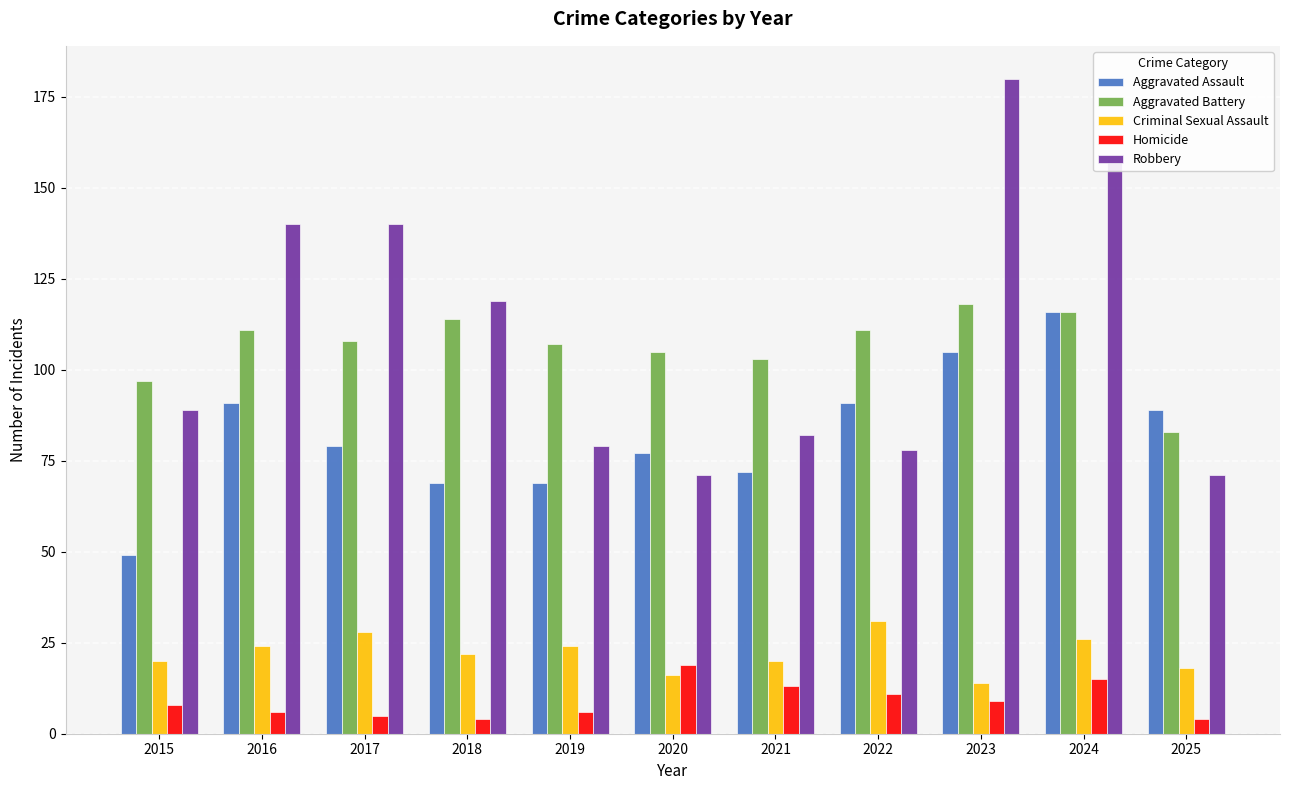

Reading left to right, list all the values displayed in this chart.

Aggravated Assault: 49	91	79	69	69	77	72	91	105	116	89
Aggravated Battery: 97	111	108	114	107	105	103	111	118	116	83
Criminal Sexual Assault: 20	24	28	22	24	16	20	31	14	26	18
Homicide: 8	6	5	4	6	19	13	11	9	15	4
Robbery: 89	140	140	119	79	71	82	78	180	158	71